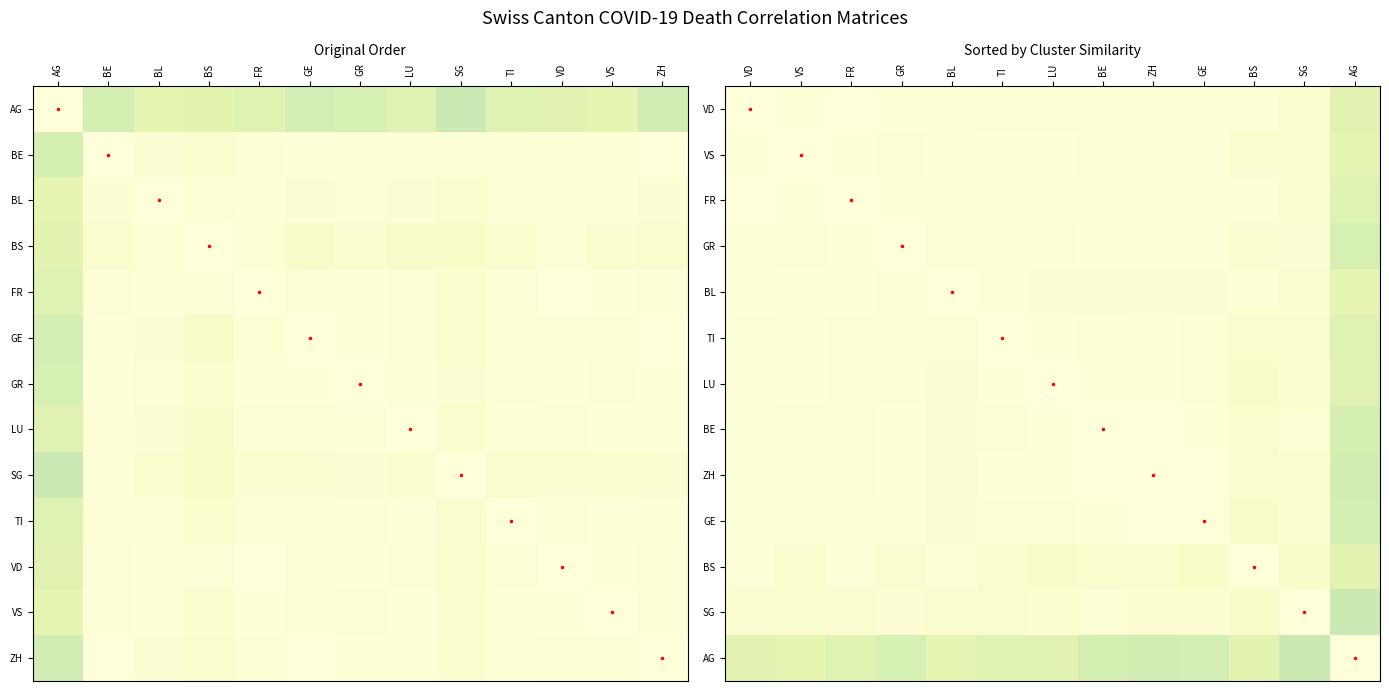

At which category is the sum across all series the highest?

VD